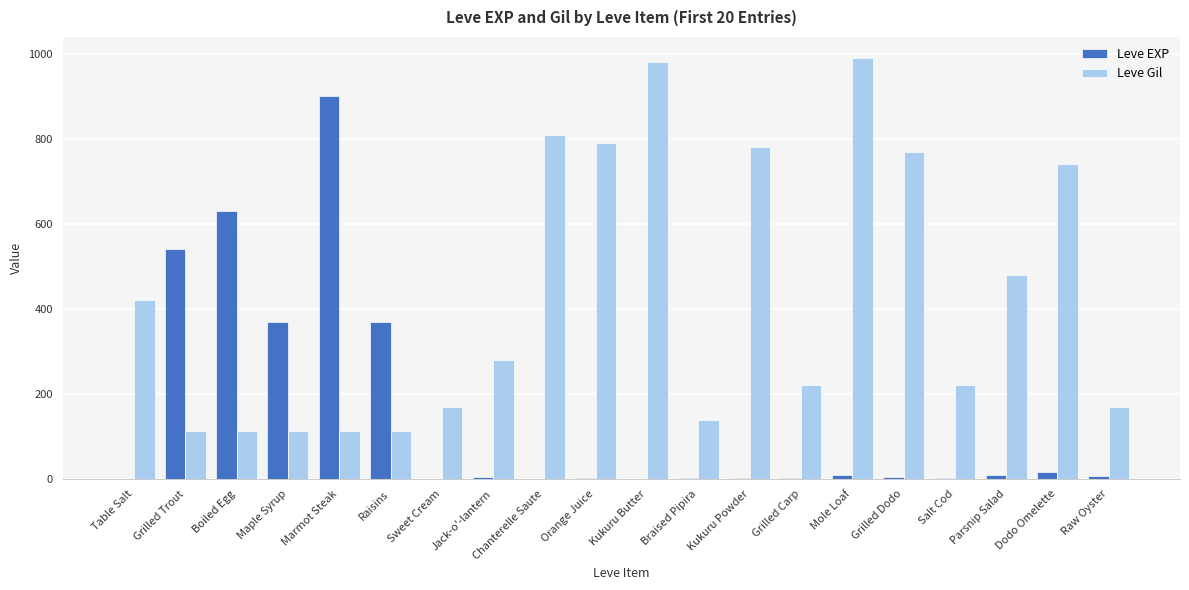

Which series changed the most between Chanterelle Saute and Salt Cod?

Leve Gil